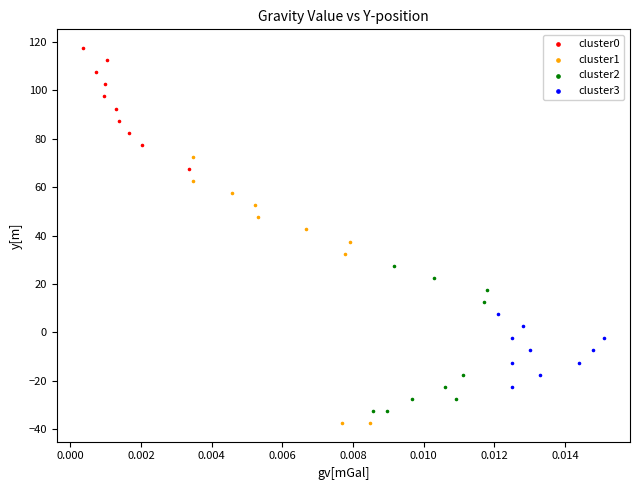

Which series has the largest Y range (max minus min)?

cluster1